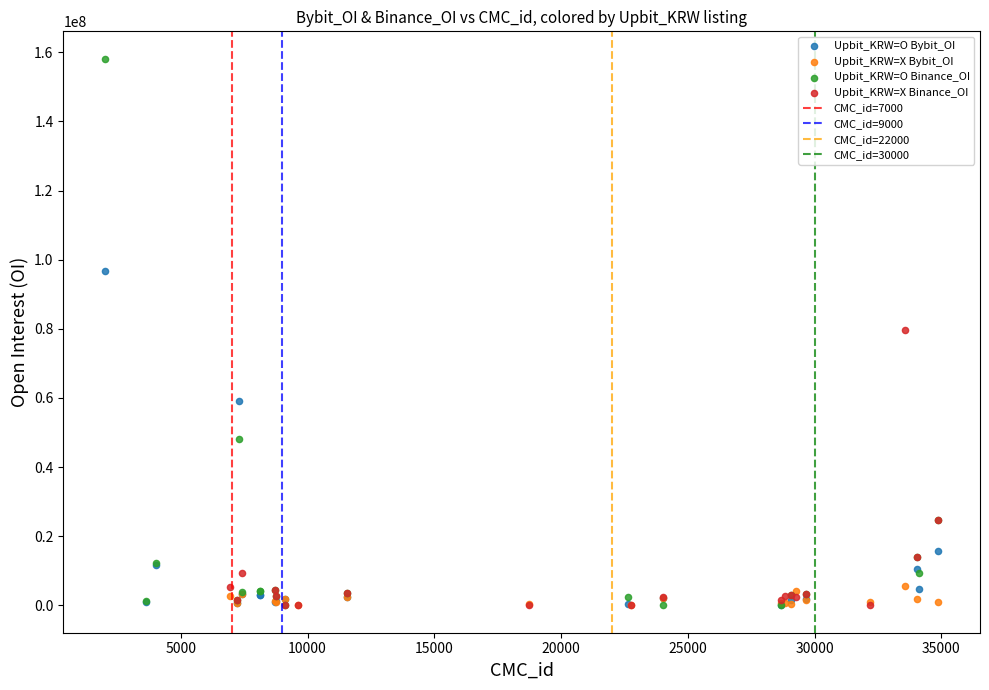

Which series has the widest spread of Y values?

Upbit_KRW=O Binance_OI